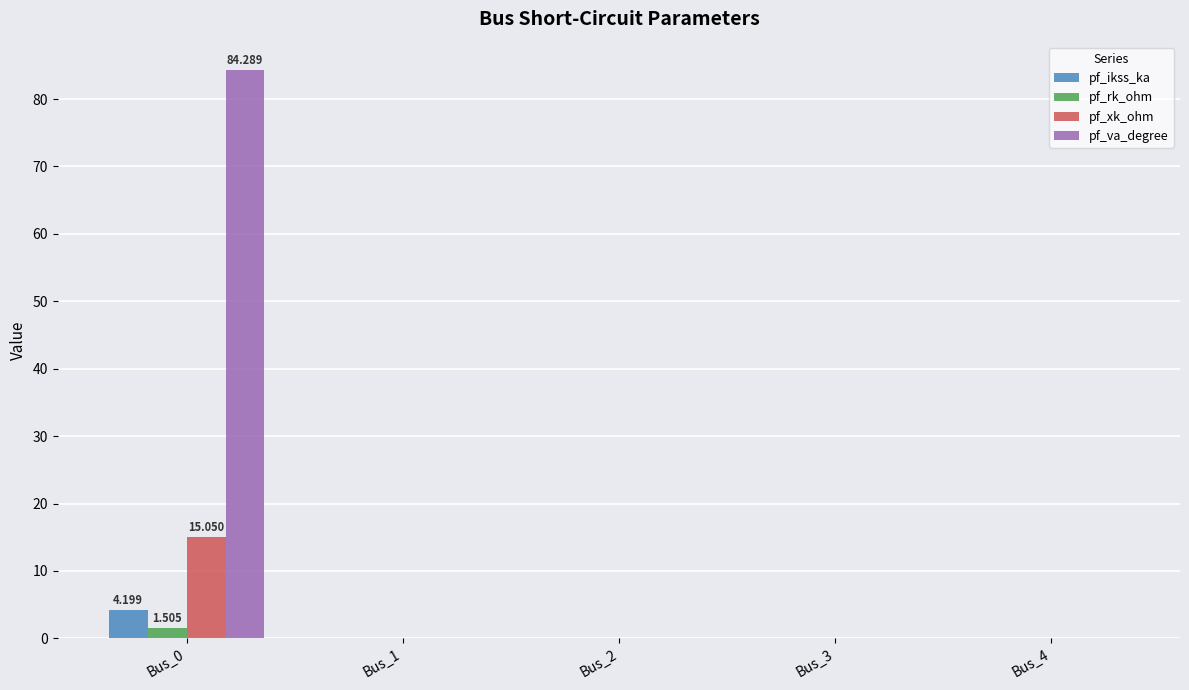

What is the average value of the pf_xk_ohm series?

3.0